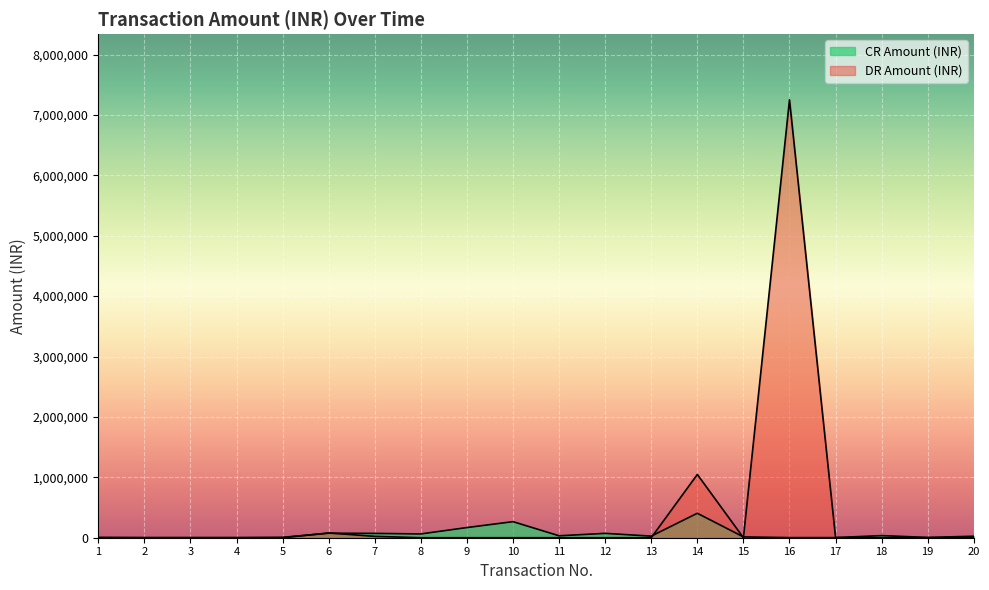

What is the difference between the maximum and second lowest values in the CR Amount (INR) series?

403000